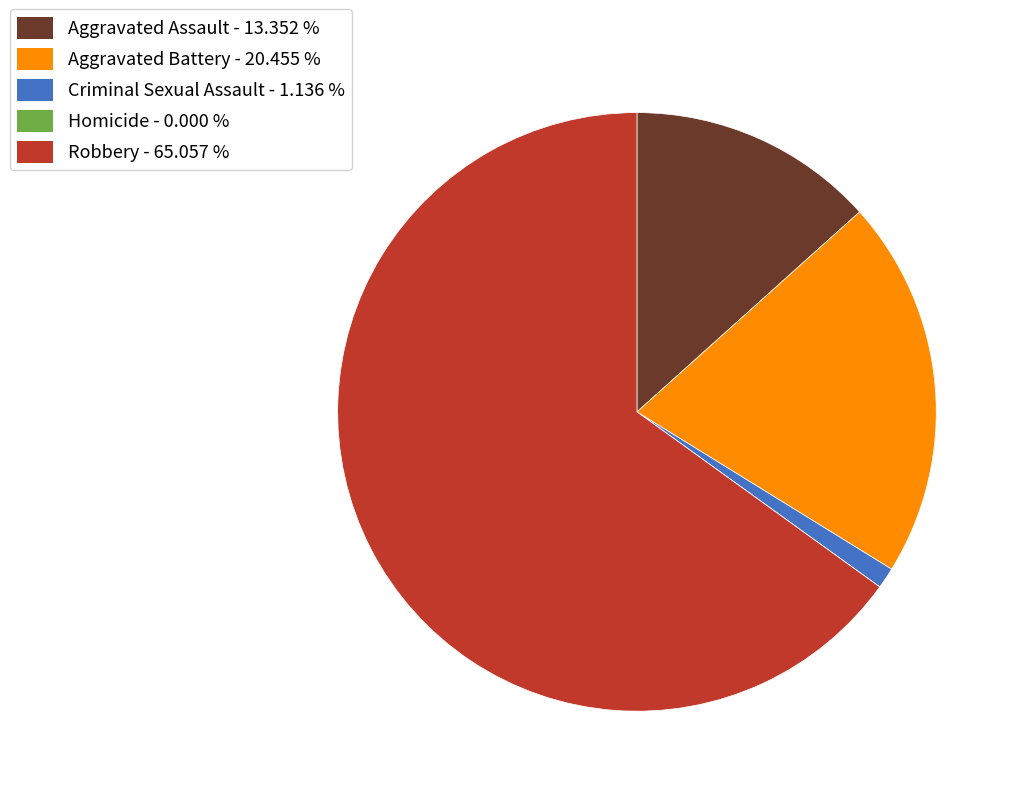

Does Robbery - 65.057 % represent more than half of the total?

Yes